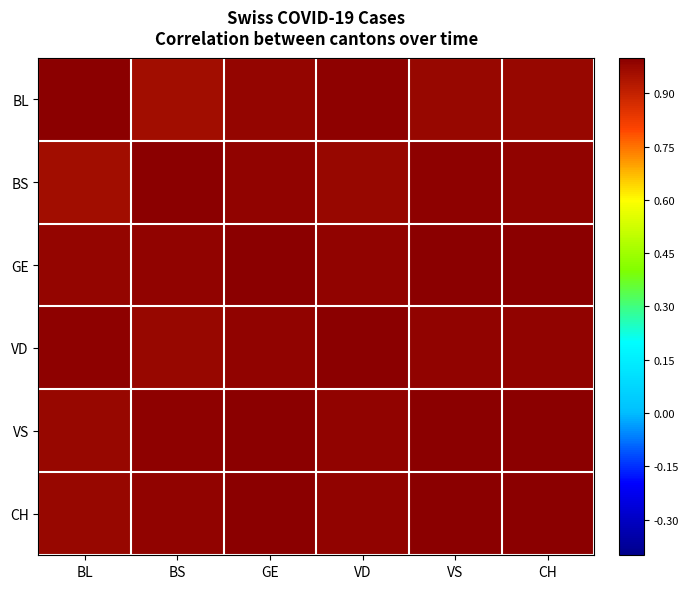

Which label corresponds to the largest value in the chart?

BL